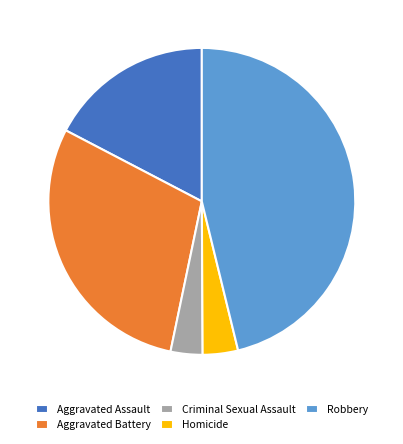

Approximately how many times larger is the value at Aggravated Assault compared to Aggravated Battery?

0.6